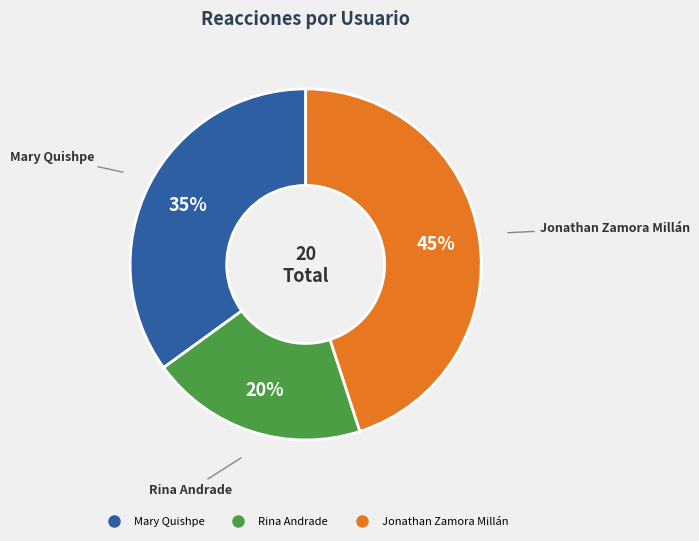

How many segments does this pie chart have?

3